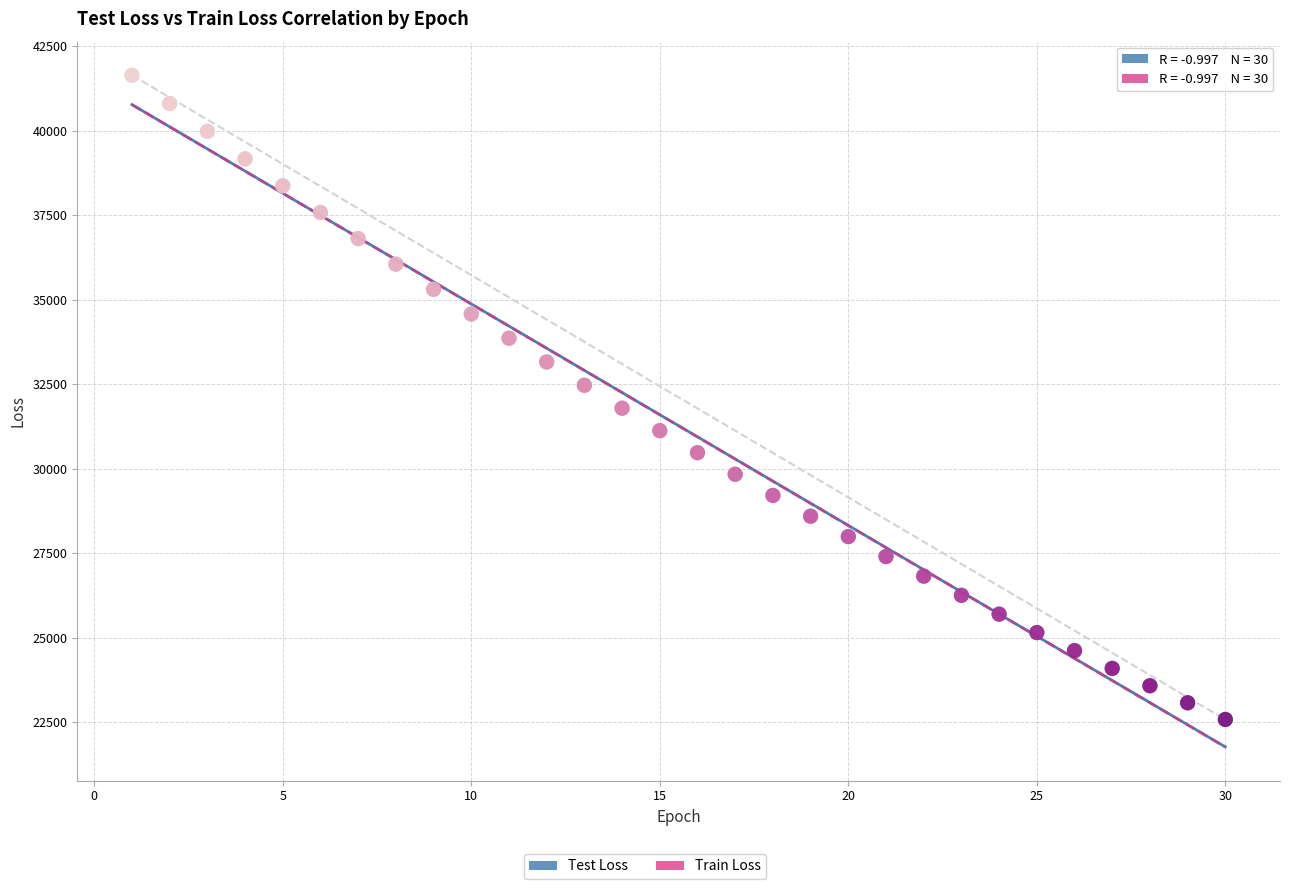

Which series has the widest spread of Y values?

Train Loss